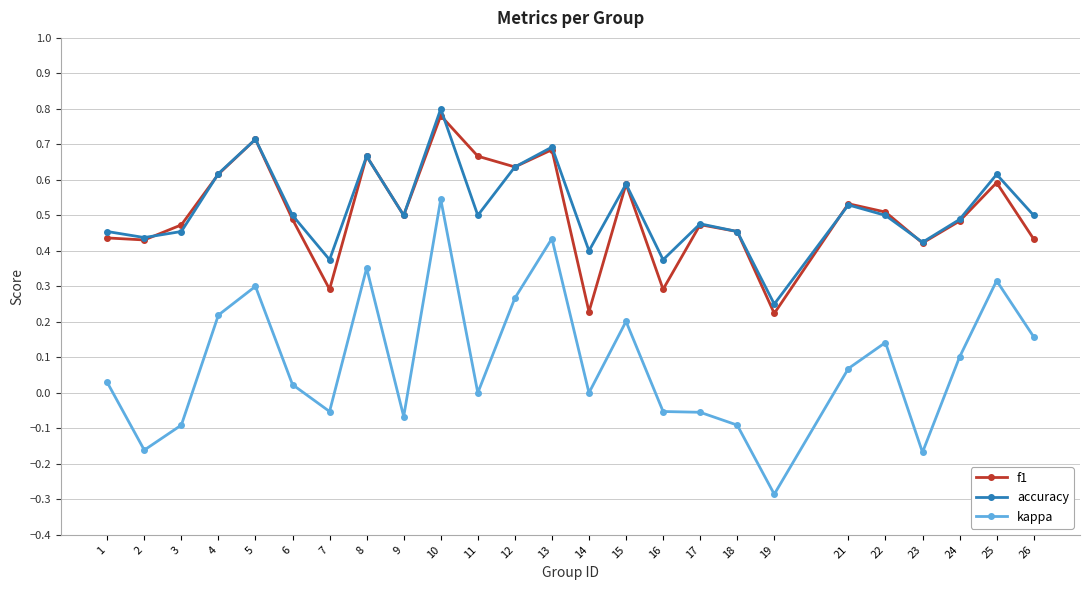

True or false: f1 and kappa intersect in this chart.

False